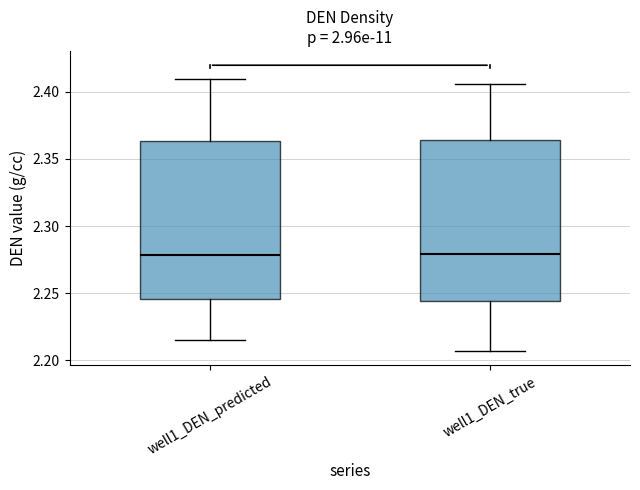

Reading left to right, transcribe this box plot: for each box, give where its median line is, the range the box spans, and where its two whiskers end, as read against the y-axis. The values are not printed on the chart, so give them approximately, as read against the axis.

well1_DEN_predicted: median 2.280, box 2.245 to 2.365, whiskers 2.215 to 2.410
well1_DEN_true: median 2.280, box 2.245 to 2.365, whiskers 2.205 to 2.405